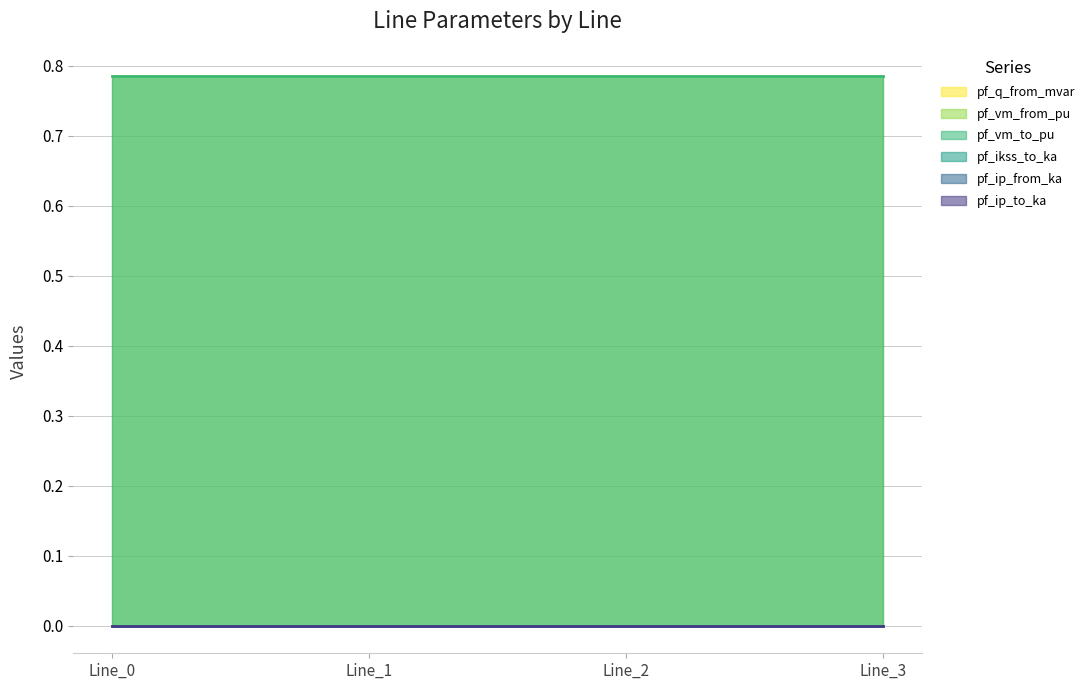

At Line_2, list the series in order from largest to smallest.

pf_vm_from_pu, pf_vm_to_pu, pf_q_from_mvar, pf_ikss_to_ka, pf_ip_from_ka, pf_ip_to_ka